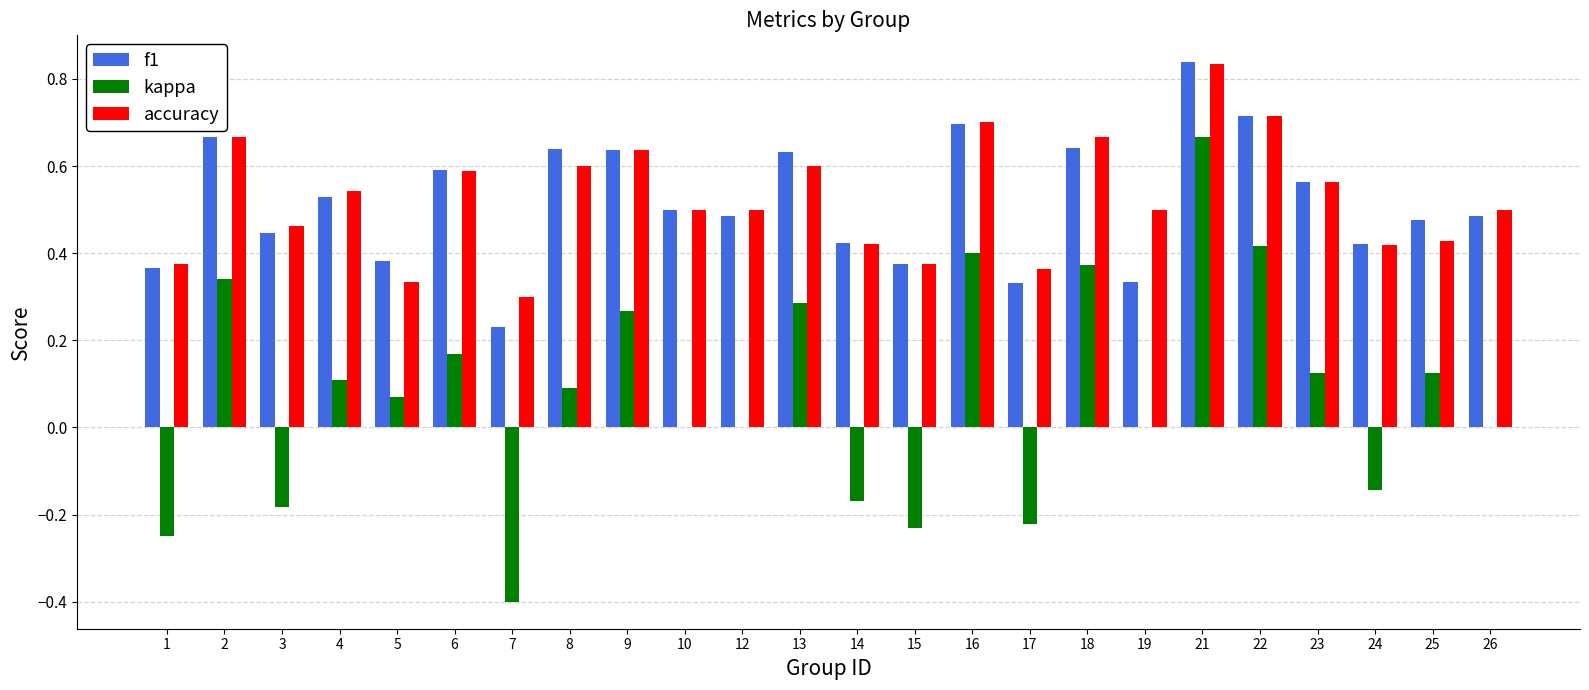

At which category is the sum across all series the highest?

21